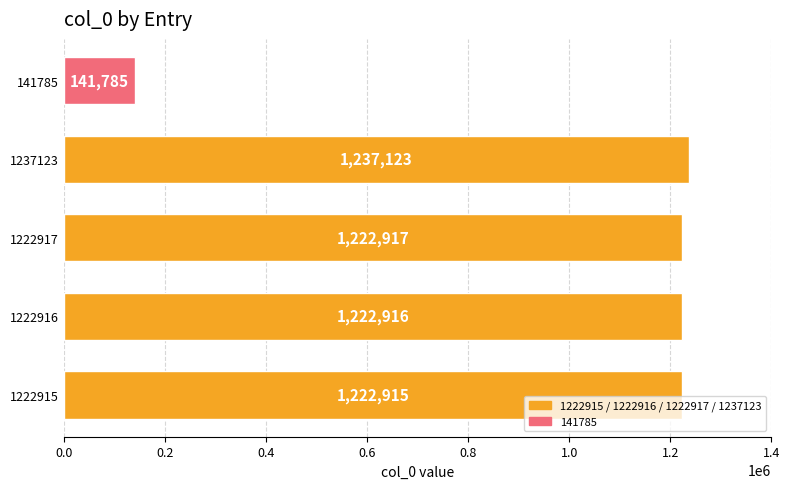

How many data points does each series have?

5